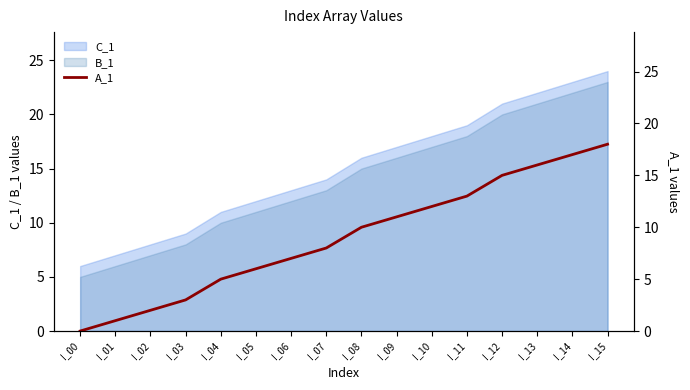

Approximately how many times larger is the value at I_06 compared to I_14?

0.4